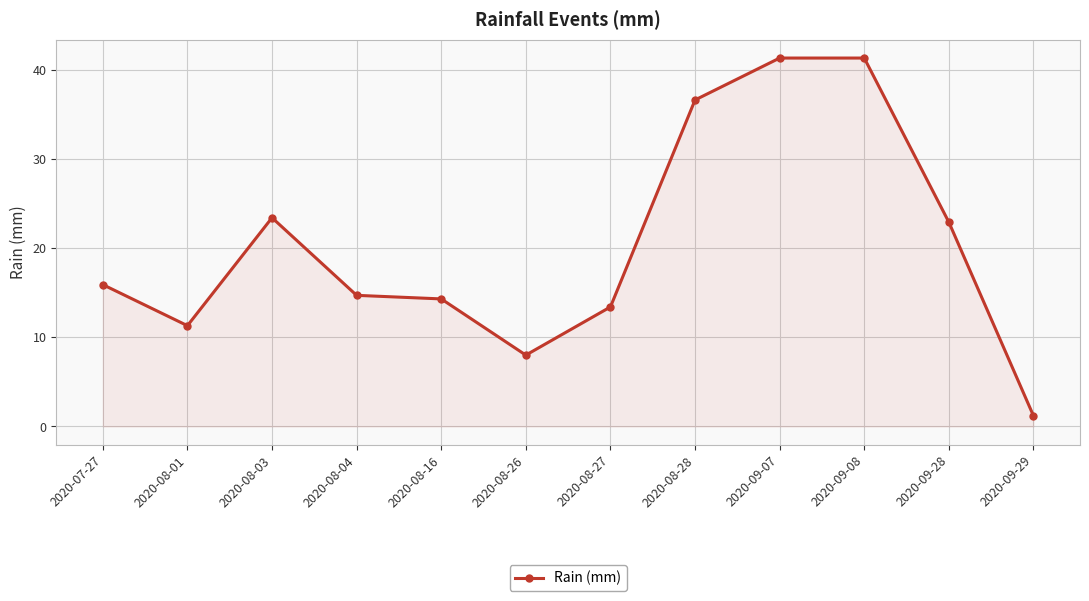

At which category does the data reach its first local peak?

2020-08-03